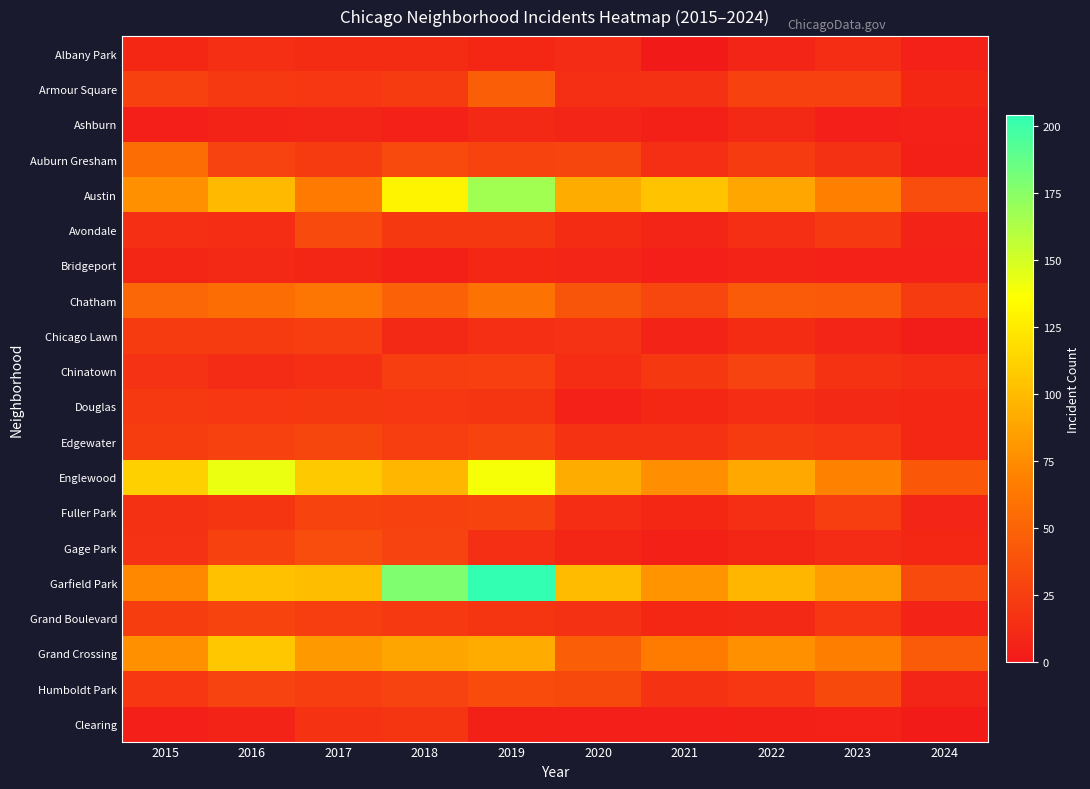

Between 2019 and 2016, which is larger?

2016